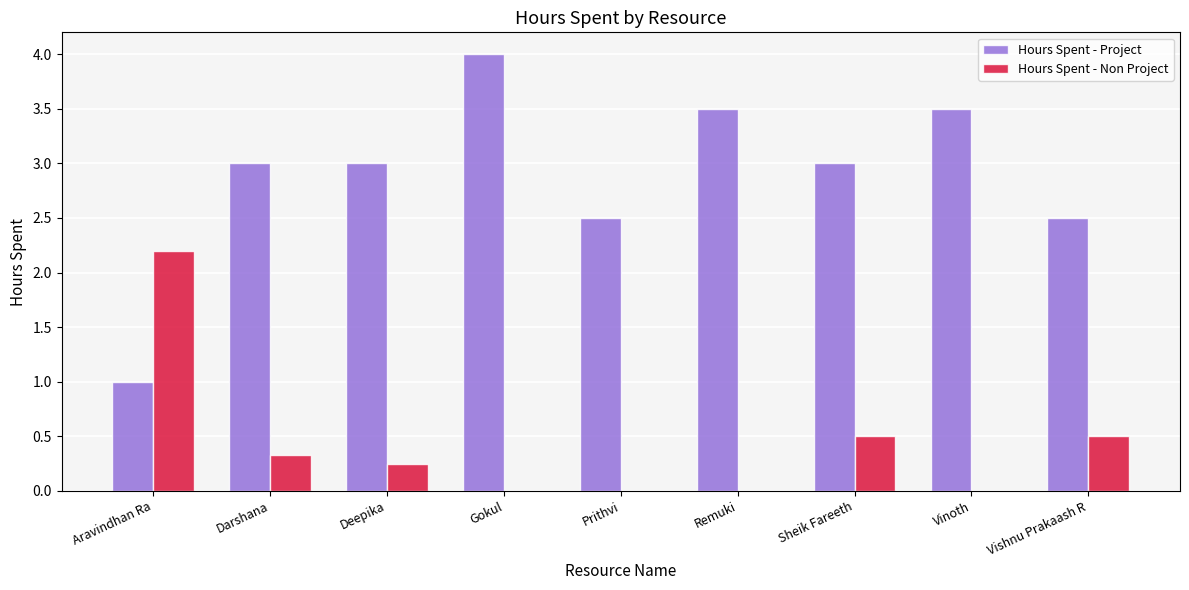

At which category is the sum across all series the highest?

Gokul